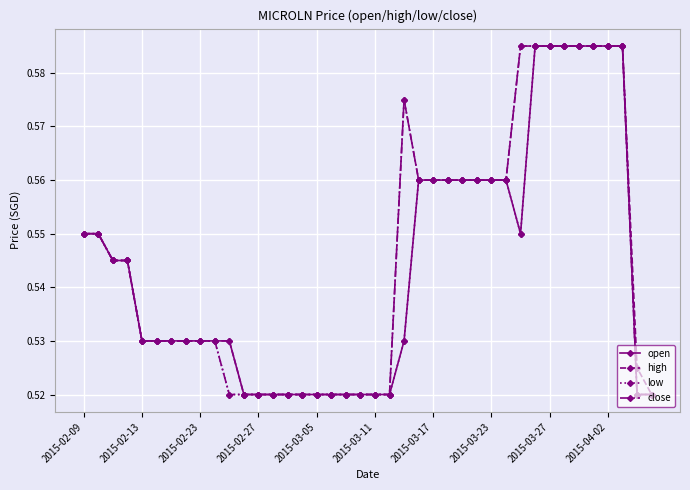

At how many categories does at least one series exceed 0?

40